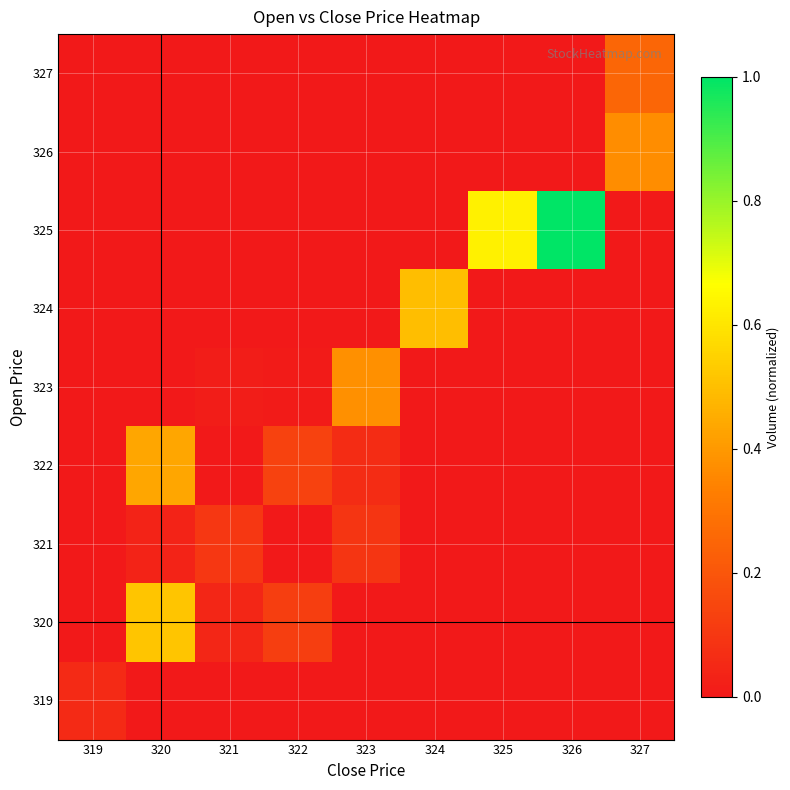

At how many categories does at least one series exceed 0?

9